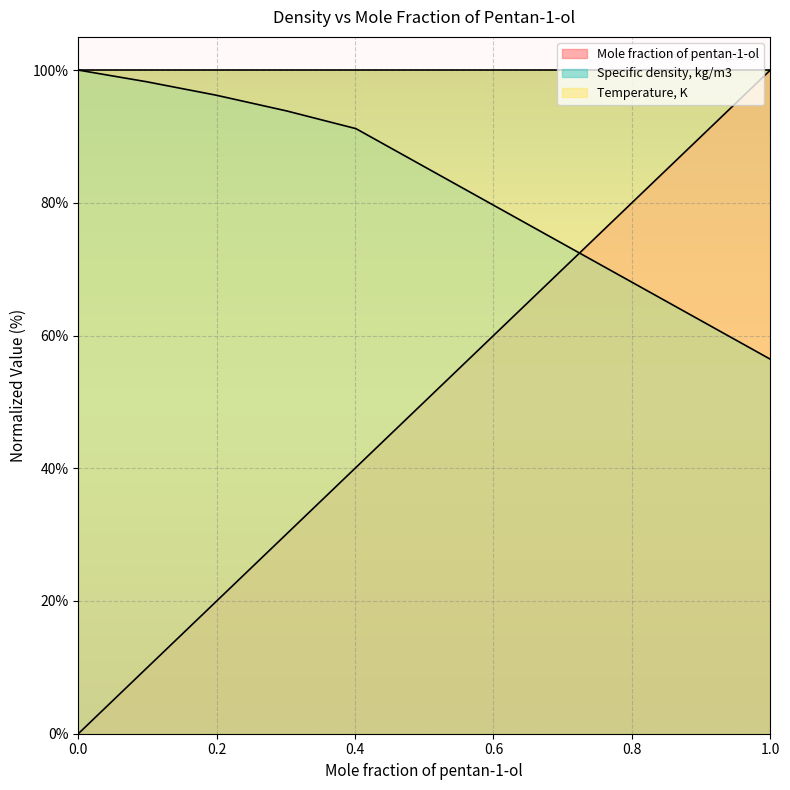

At which label does Mole fraction of pentan-1-ol first exceed 30?

0.3006